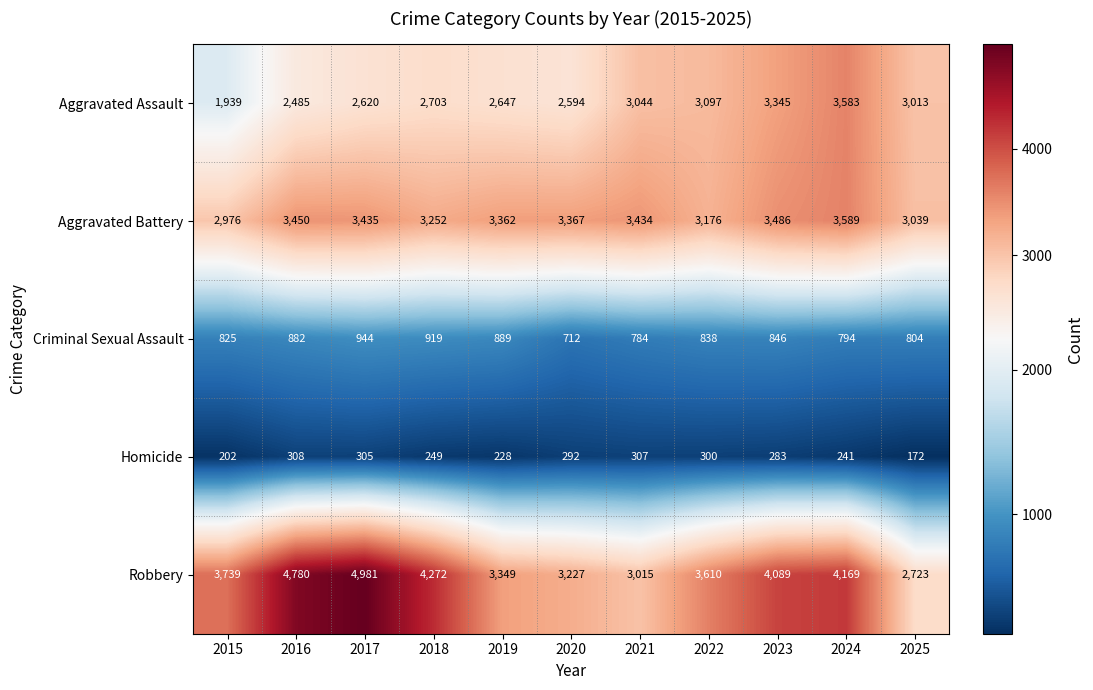

What is the greatest value displayed?

4981